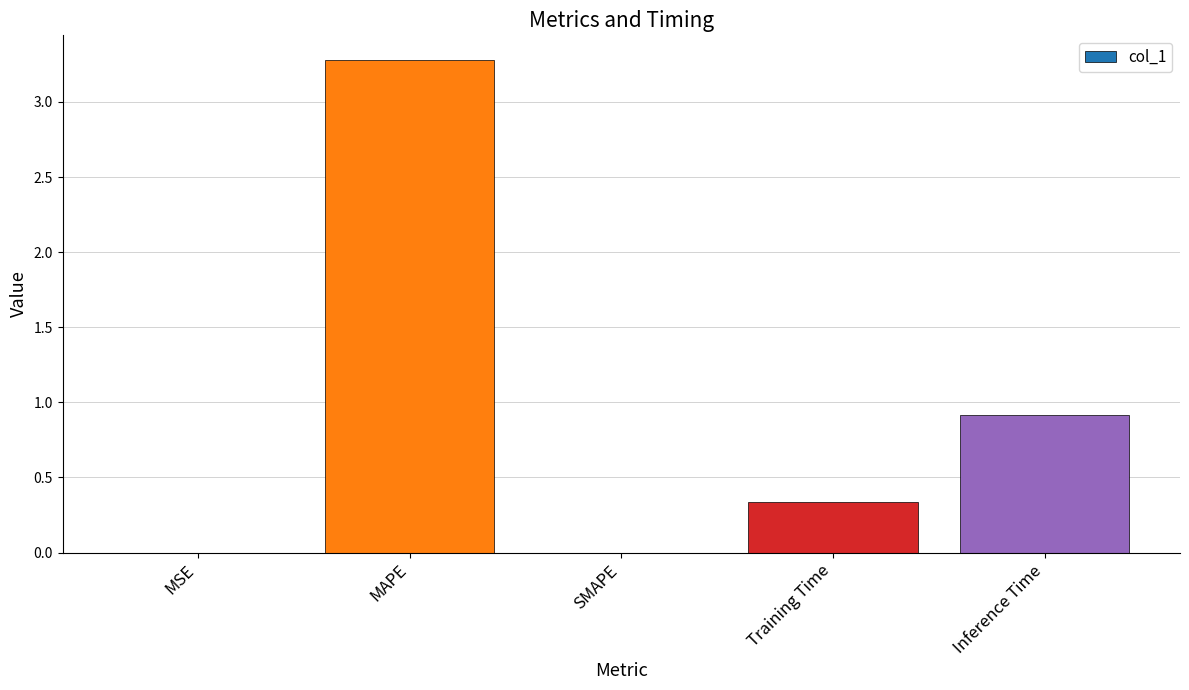

Is it true that the value at SMAPE is 0.0?

True